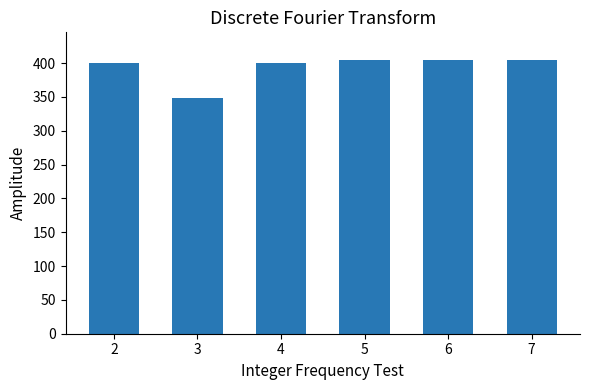

Reading left to right, list all the values displayed in this chart.

2=400	3=348	4=400	5=405	6=405	7=405